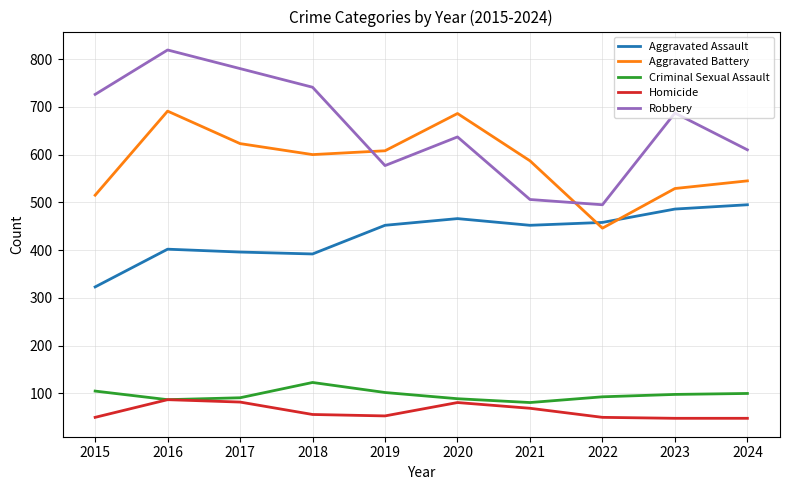

The value of Criminal Sexual Assault at 2017 is 50. True or false?

False